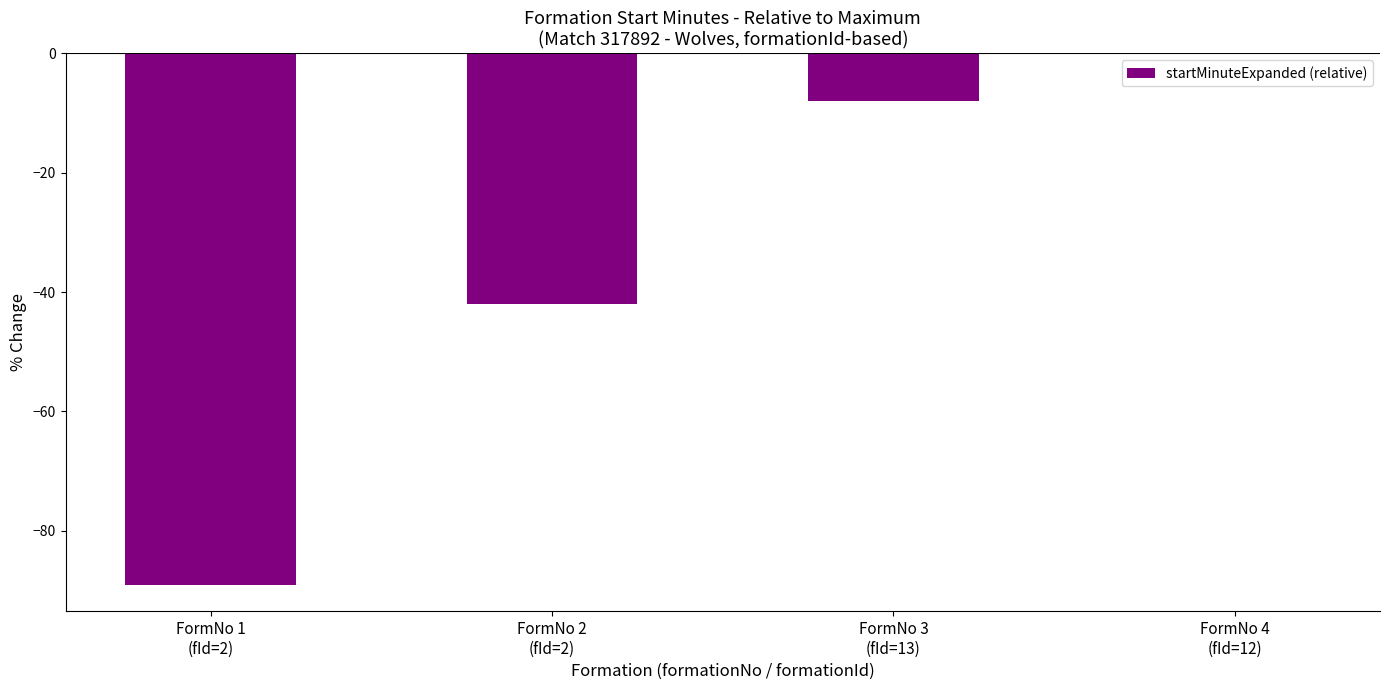

Reading left to right, extract all data points from this chart.

FormNo 1
(fId=2)=-89	FormNo 2
(fId=2)=-42	FormNo 3
(fId=13)=-8	FormNo 4
(fId=12)=0